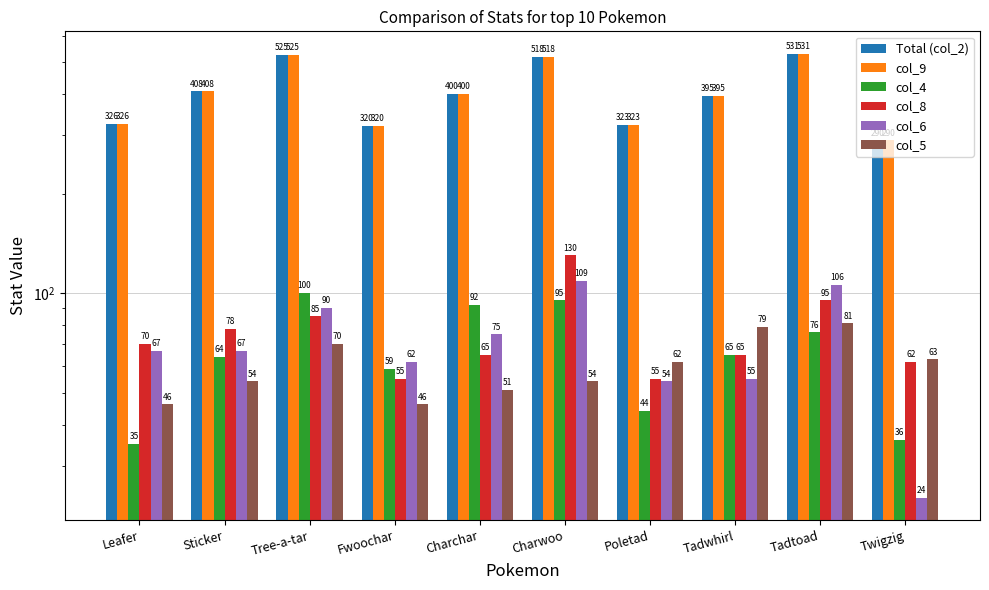

Is it true that Total (col_2) equals 431 at Twigzig?

False